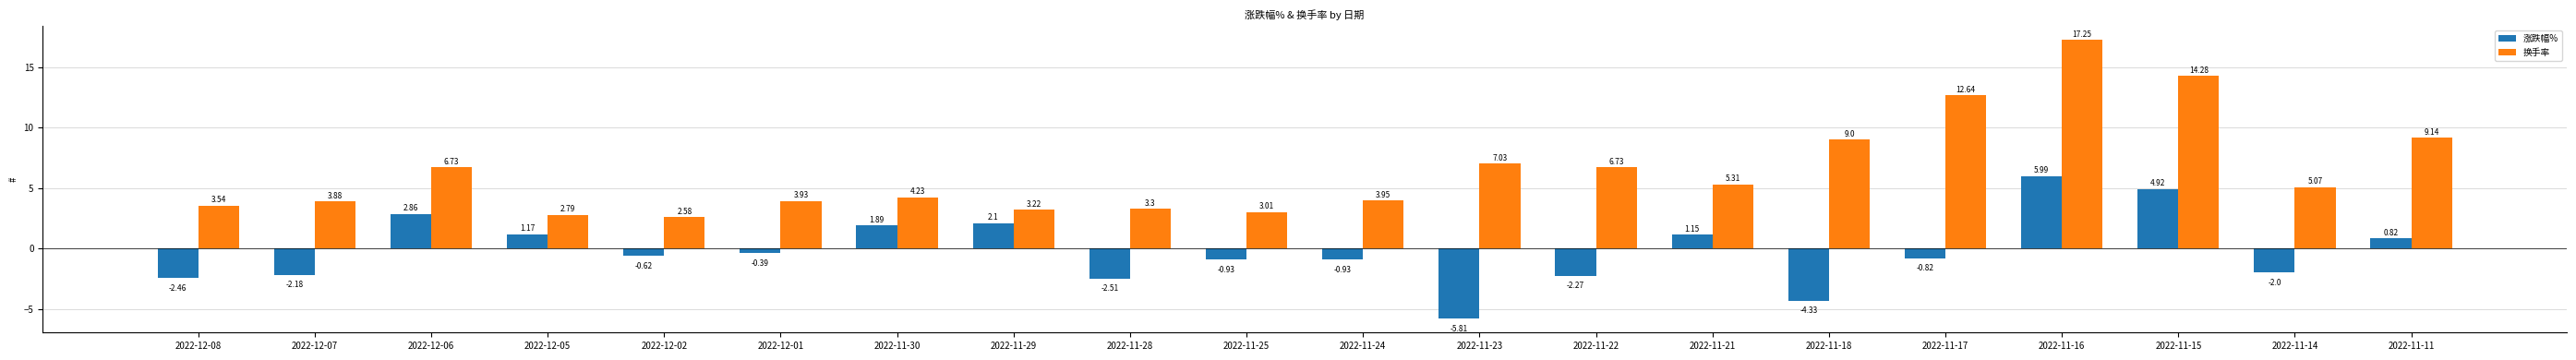

What are all the series names shown in the legend?

涨跌幅%, 换手率